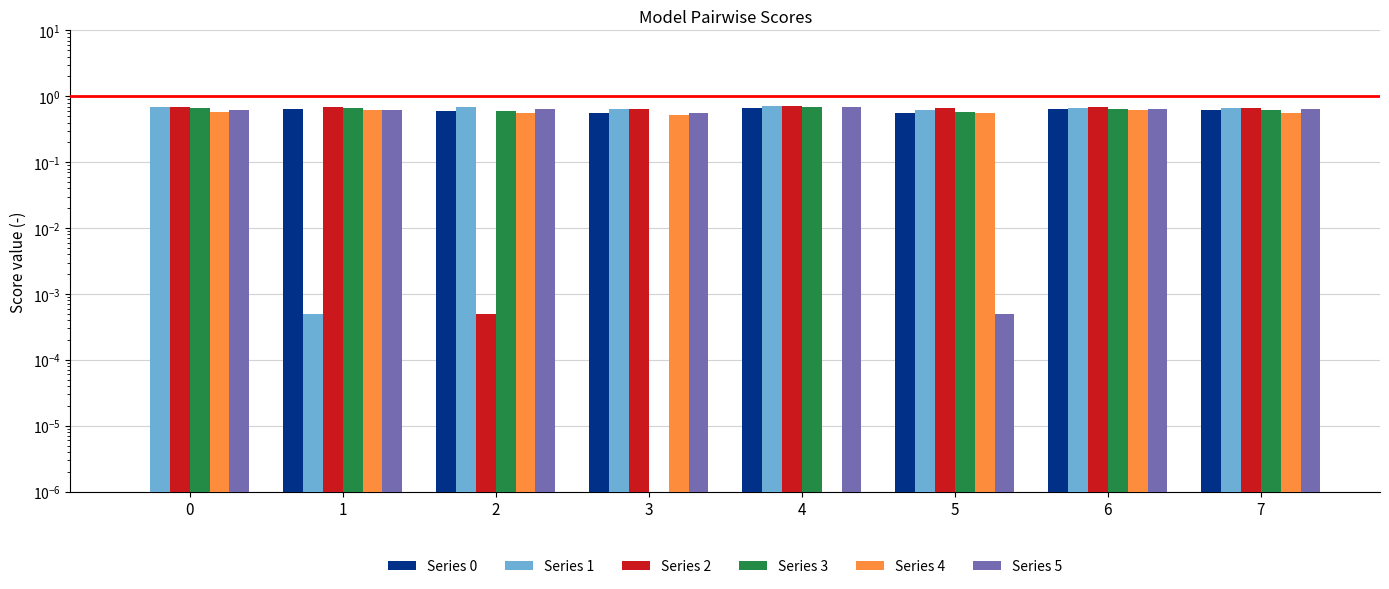

Reading left to right, extract all data points from this chart.

Series 0: 0=0.0	1=0.6	2=0.6	3=0.6	4=0.7	5=0.6	6=0.6	7=0.6
Series 1: 0=0.7	1=0.0	2=0.7	3=0.6	4=0.7	5=0.6	6=0.7	7=0.7
Series 2: 0=0.7	1=0.7	2=0.0	3=0.6	4=0.7	5=0.7	6=0.7	7=0.7
Series 3: 0=0.7	1=0.7	2=0.6	3=0.0	4=0.7	5=0.6	6=0.6	7=0.6
Series 4: 0=0.6	1=0.6	2=0.6	3=0.5	4=0.0	5=0.5	6=0.6	7=0.6
Series 5: 0=0.6	1=0.6	2=0.6	3=0.6	4=0.7	5=0.0	6=0.6	7=0.6